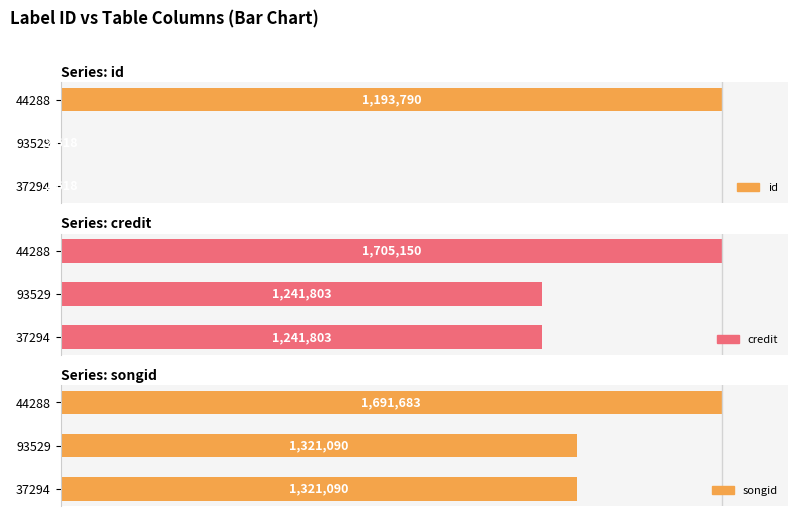

Between 37294 and 44288, which series saw the biggest shift?

id